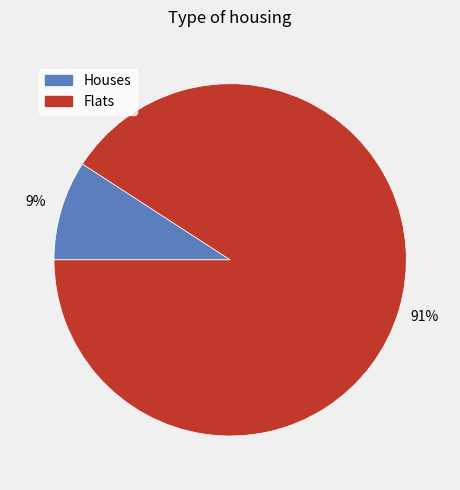

Is there any slice that represents more than half of the pie?

Yes